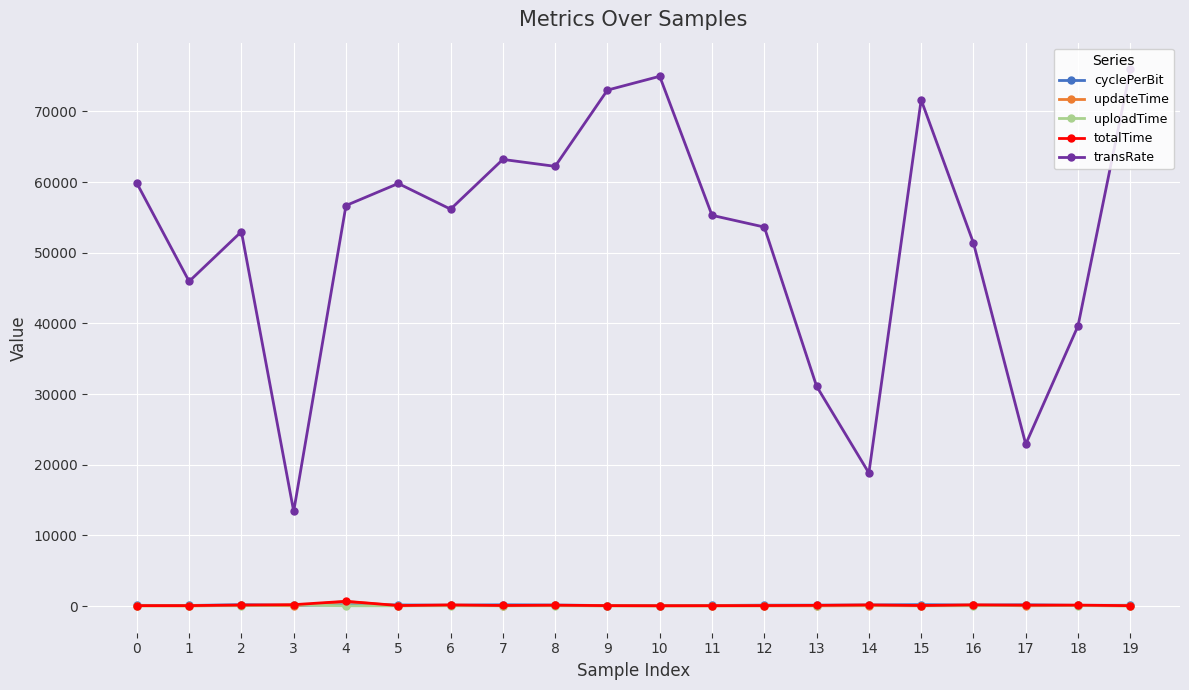

Which series has the largest range (max minus min)?

transRate